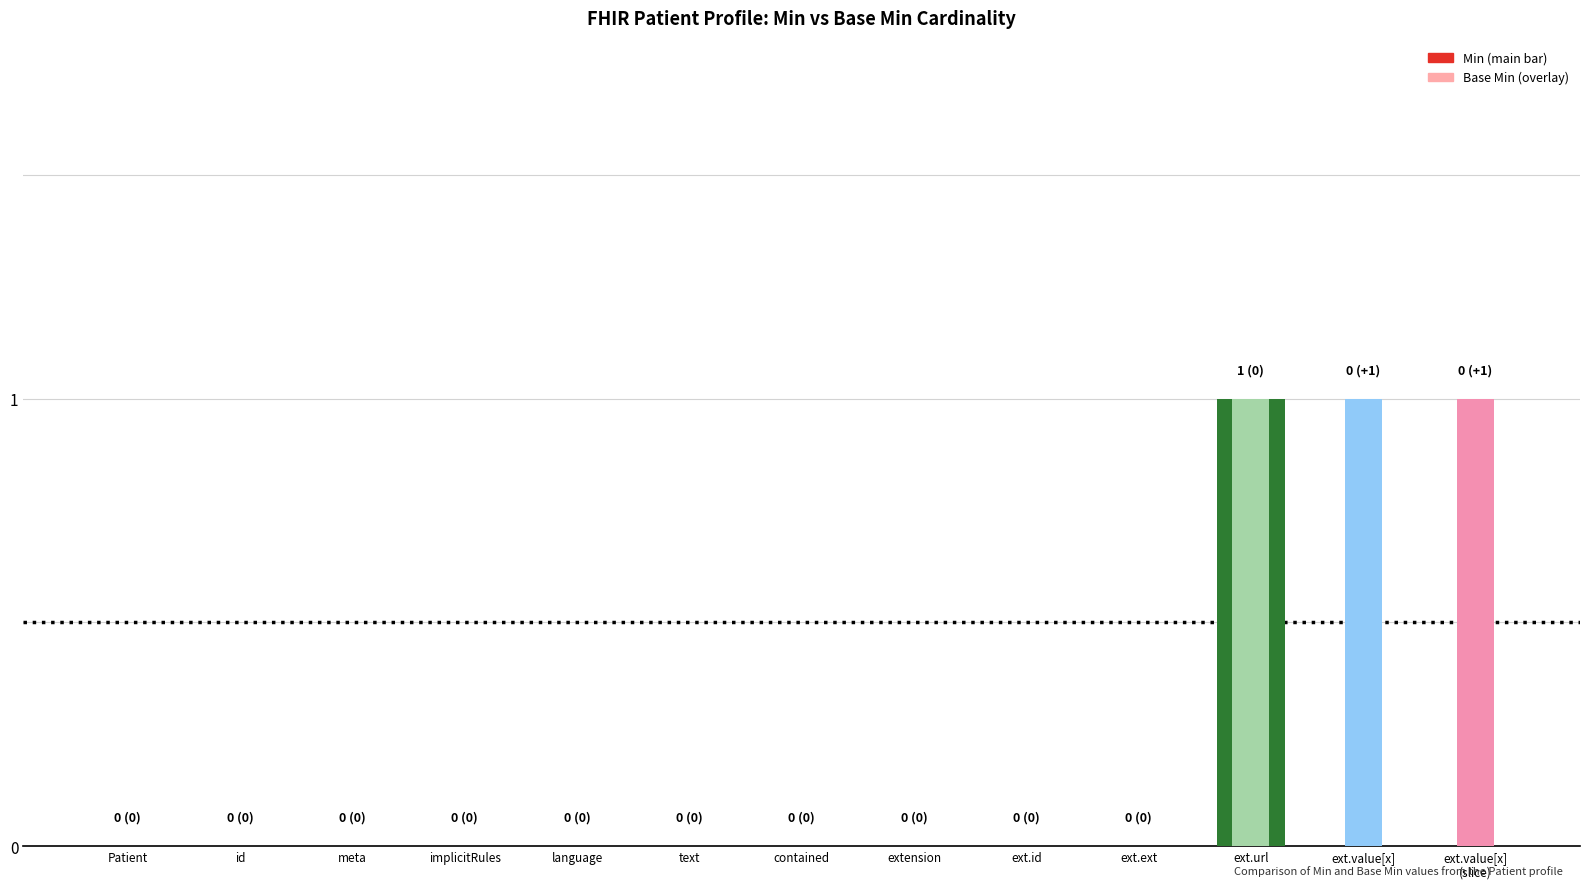

List the labels in order of Min value, smallest first.

Patient, id, meta, implicitRules, language, text, contained, extension, ext.id, ext.ext, ext.url, ext.value[x], ext.value[x]
(slice)